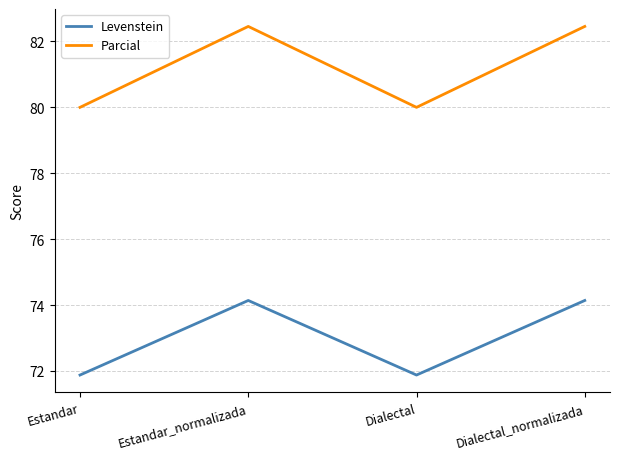

In Levenstein, how many points are lower than both neighbors (excluding endpoints)?

1